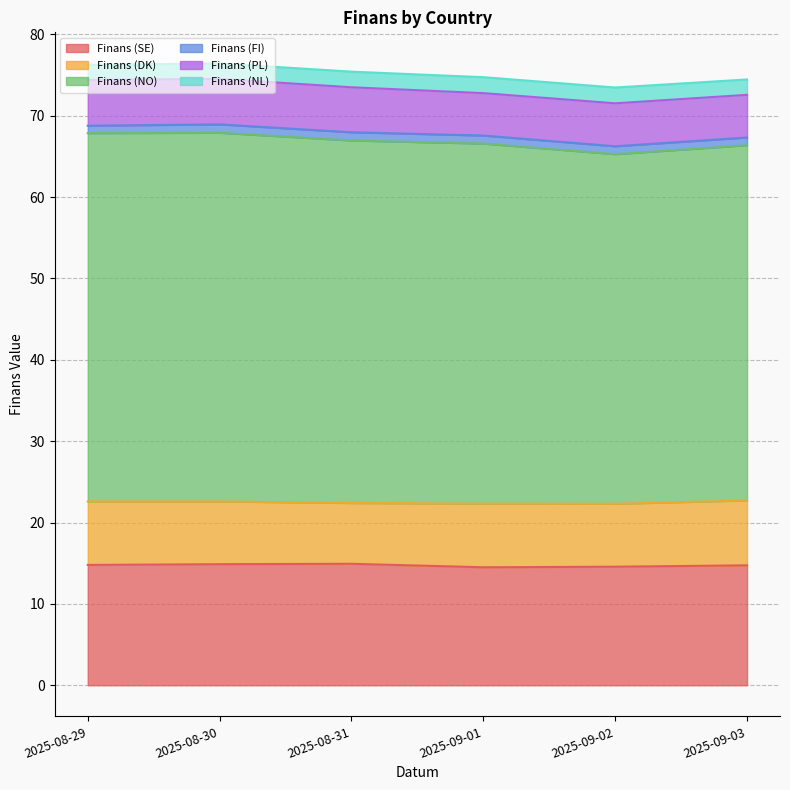

True or false: Finans (SE) has more than 0 points higher than both neighbors.

True